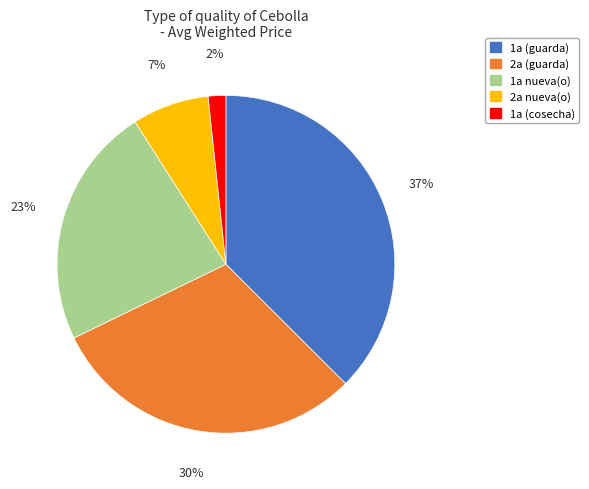

How many segments does this pie chart have?

5